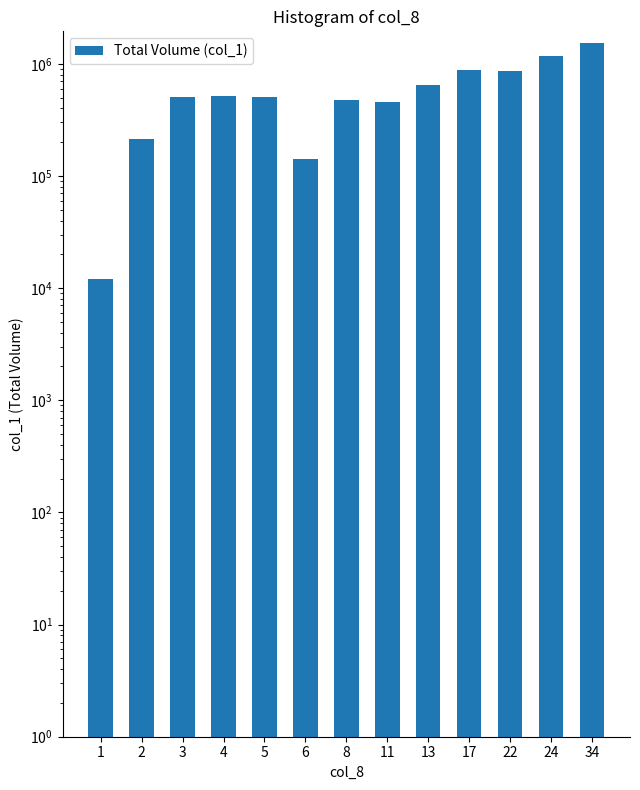

What is the average value?

609077